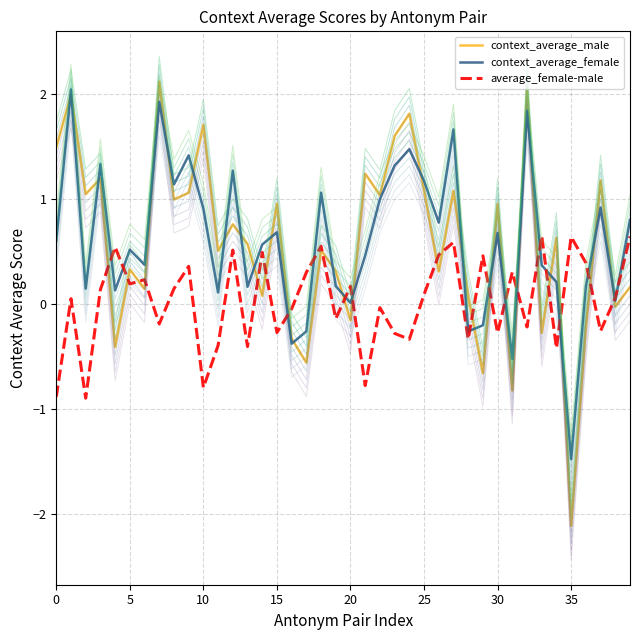

What are all the series names shown in the legend?

context_average_male, context_average_female, average_female-male